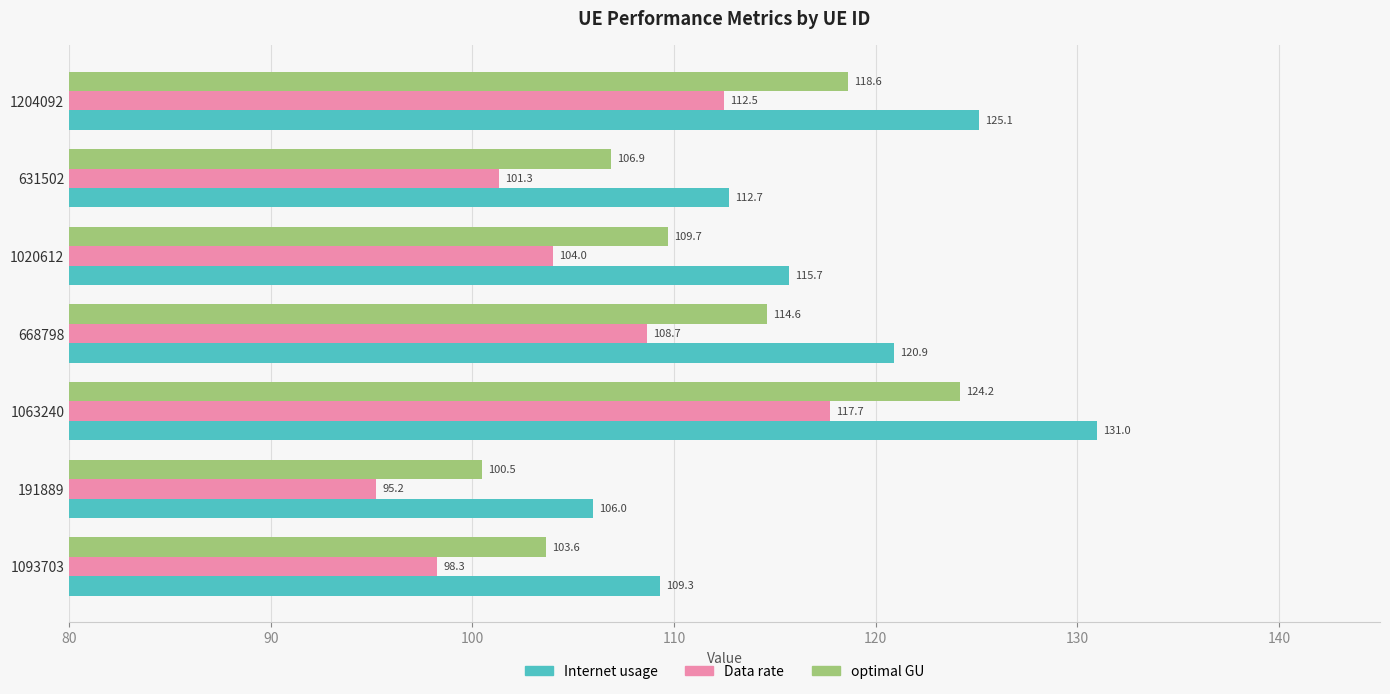

How many series are shown in this chart?

3